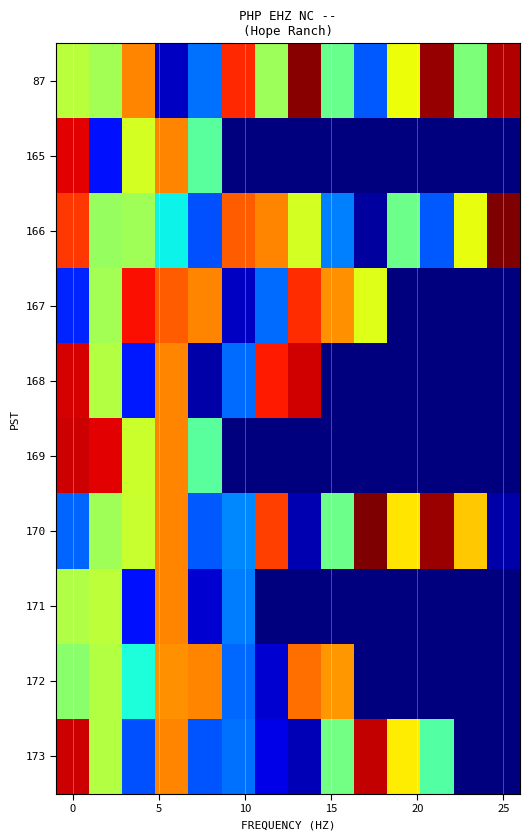

How many distinct data groups are displayed?

10